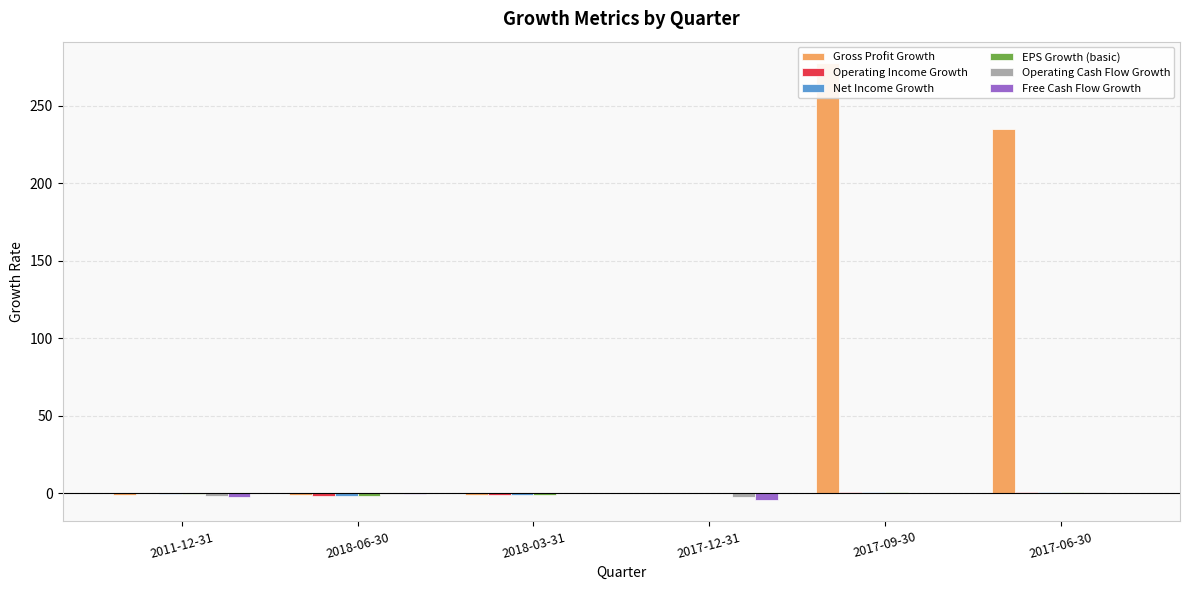

Is the value of Operating Income Growth at 2011-12-31 greater than the value of Operating Cash Flow Growth at 2017-06-30?

No